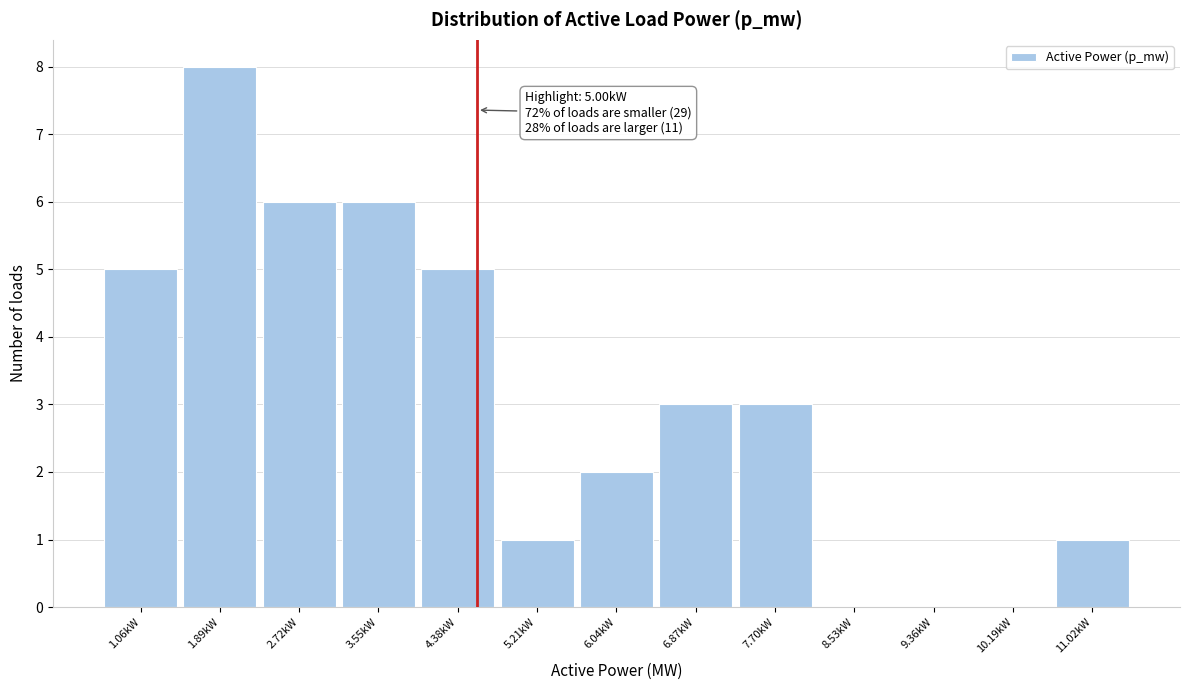

Reading left to right, list all the values displayed in this chart.

1.06kW=5	1.89kW=8	2.72kW=6	3.55kW=6	4.38kW=5	5.21kW=1	6.04kW=2	6.87kW=3	7.70kW=3	8.53kW=0	9.36kW=0	10.19kW=0	11.02kW=1